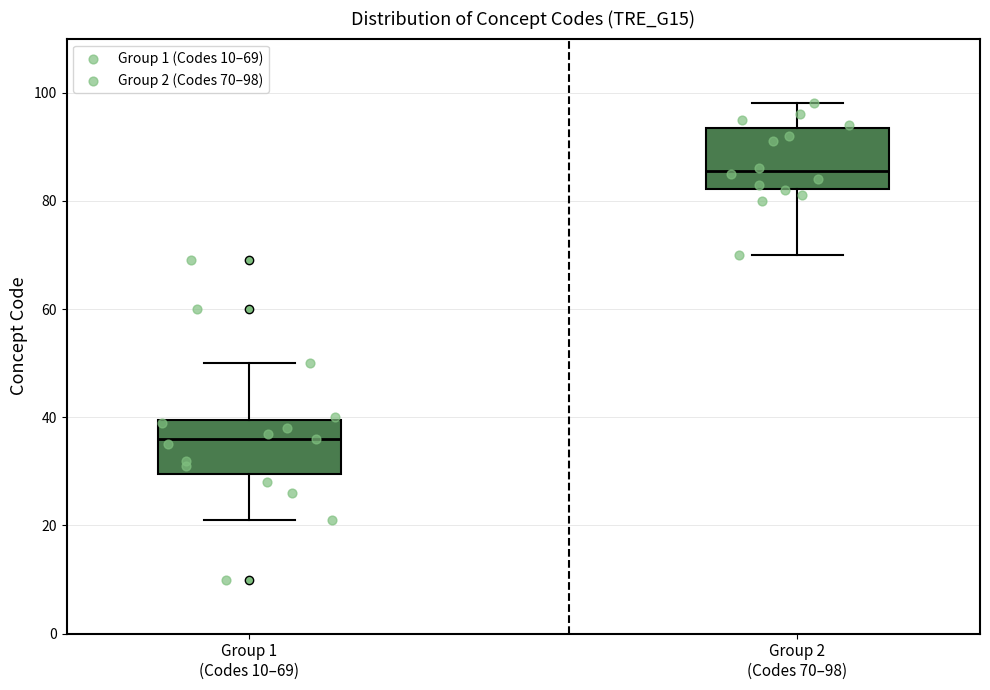

Which box has the lowest median line?

Group 1 (Codes 10–69)